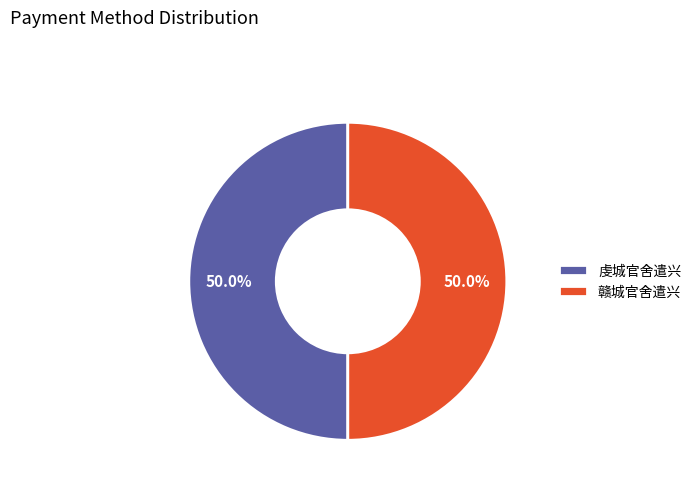

Approximately how many times larger is the value at 虔城官舍遣兴 compared to 赣城官舍遣兴?

1.0